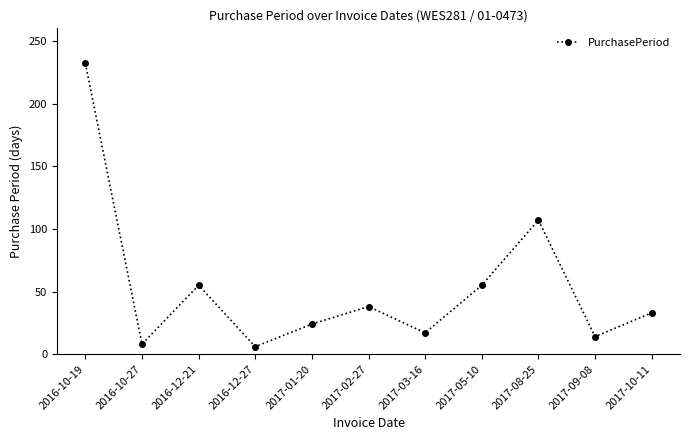

How many interior local valleys (lower than both neighbors) does the data have?

4